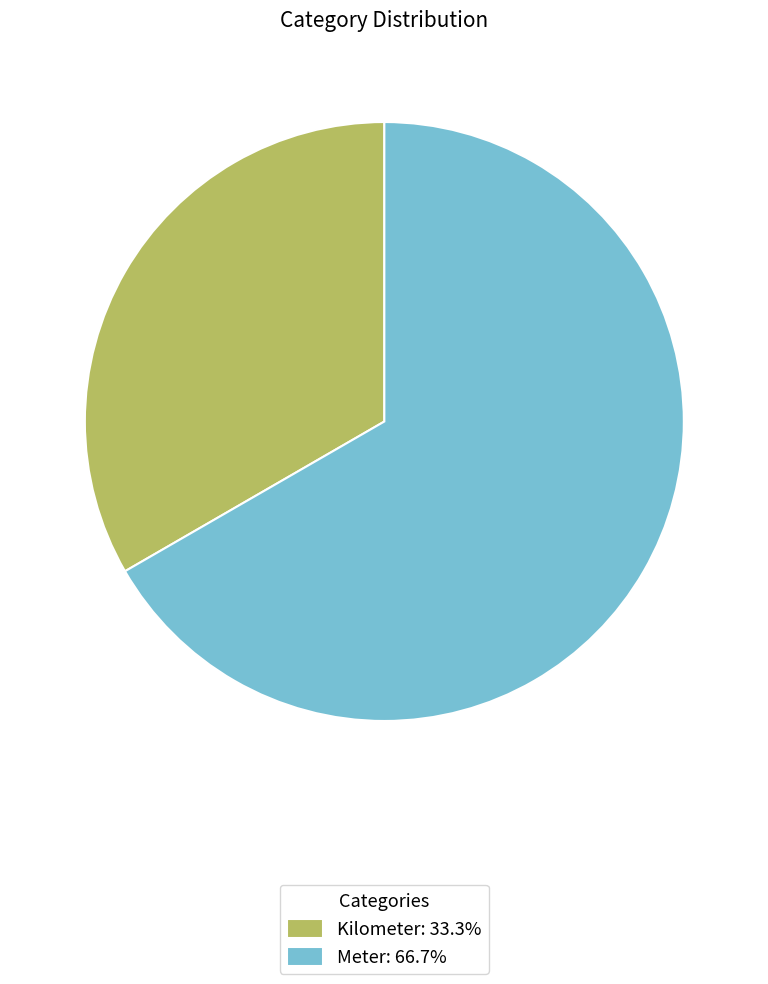

Is it true that Kilometer is 39% of the pie?

False